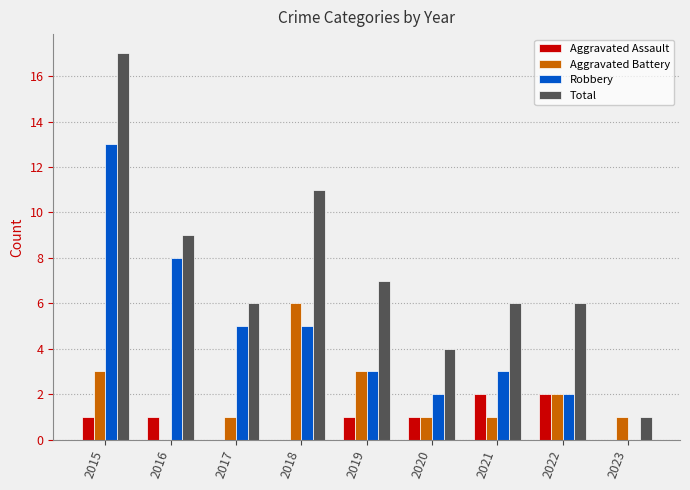

What is the total value across all series at 2021?

12